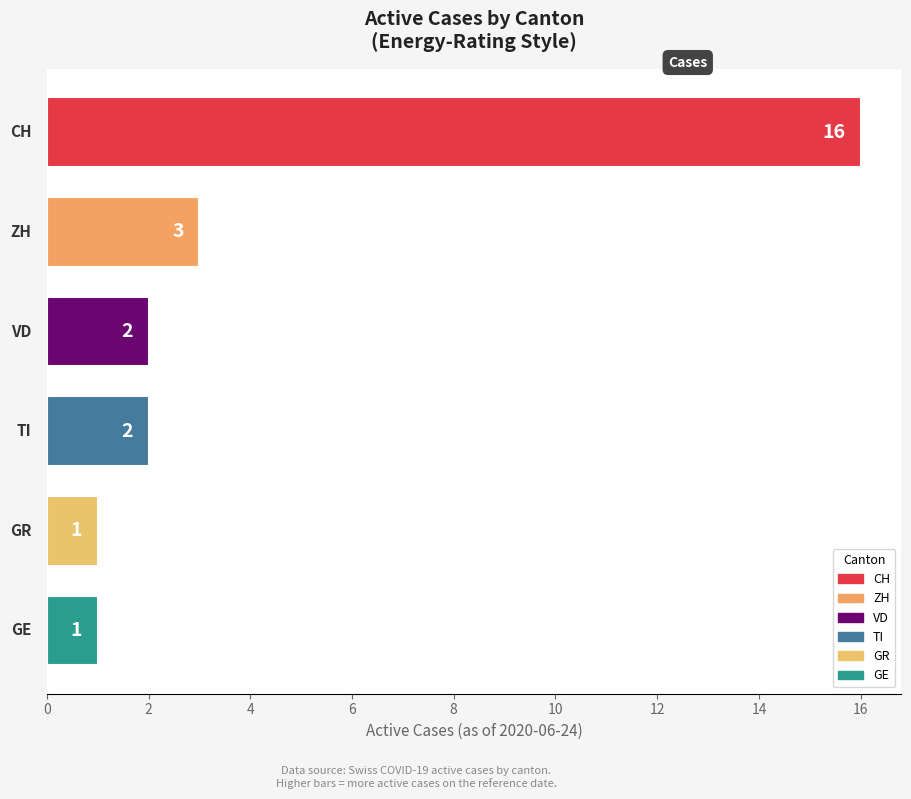

What is the average value?

4